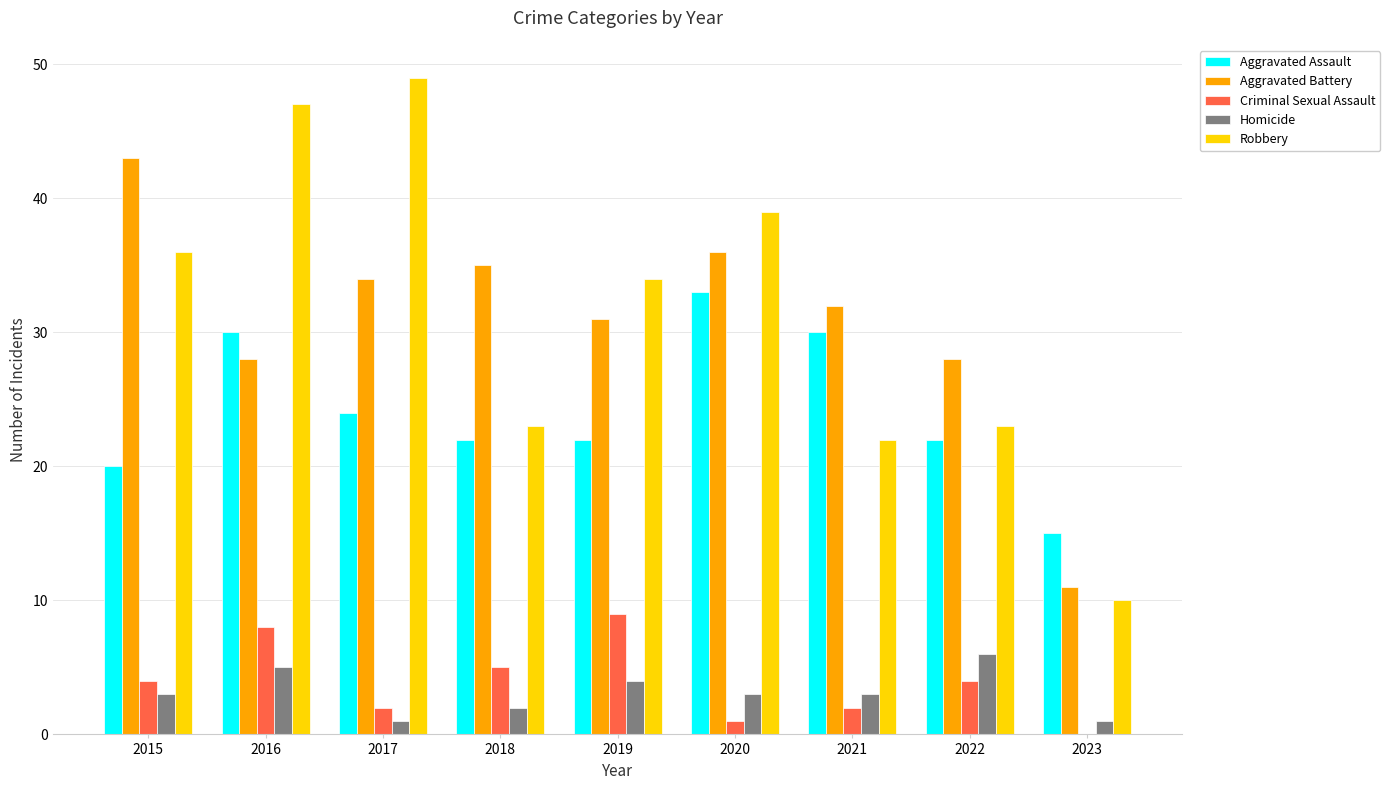

How many distinct data groups are displayed?

5